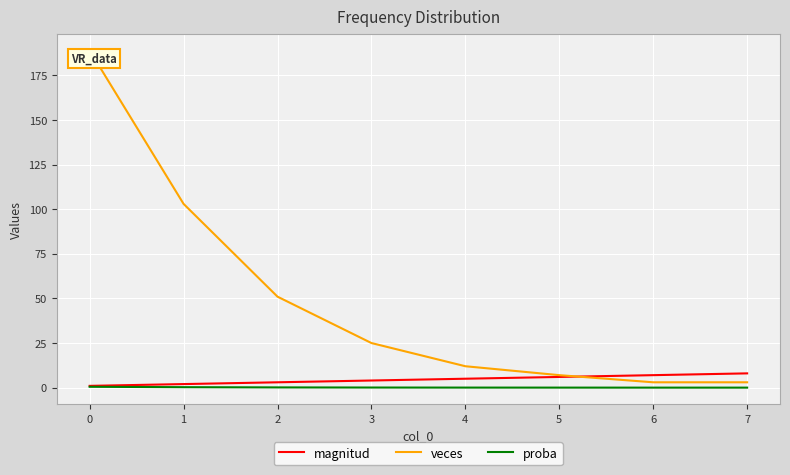

Which series has the widest spread of values?

veces